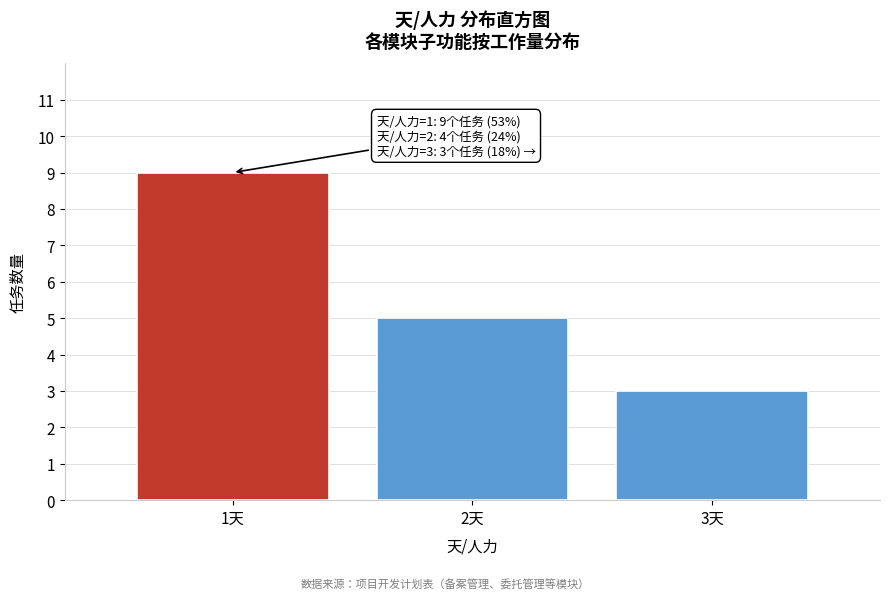

Which range on the x-axis has the tallest bar?

0.5 to 1.5